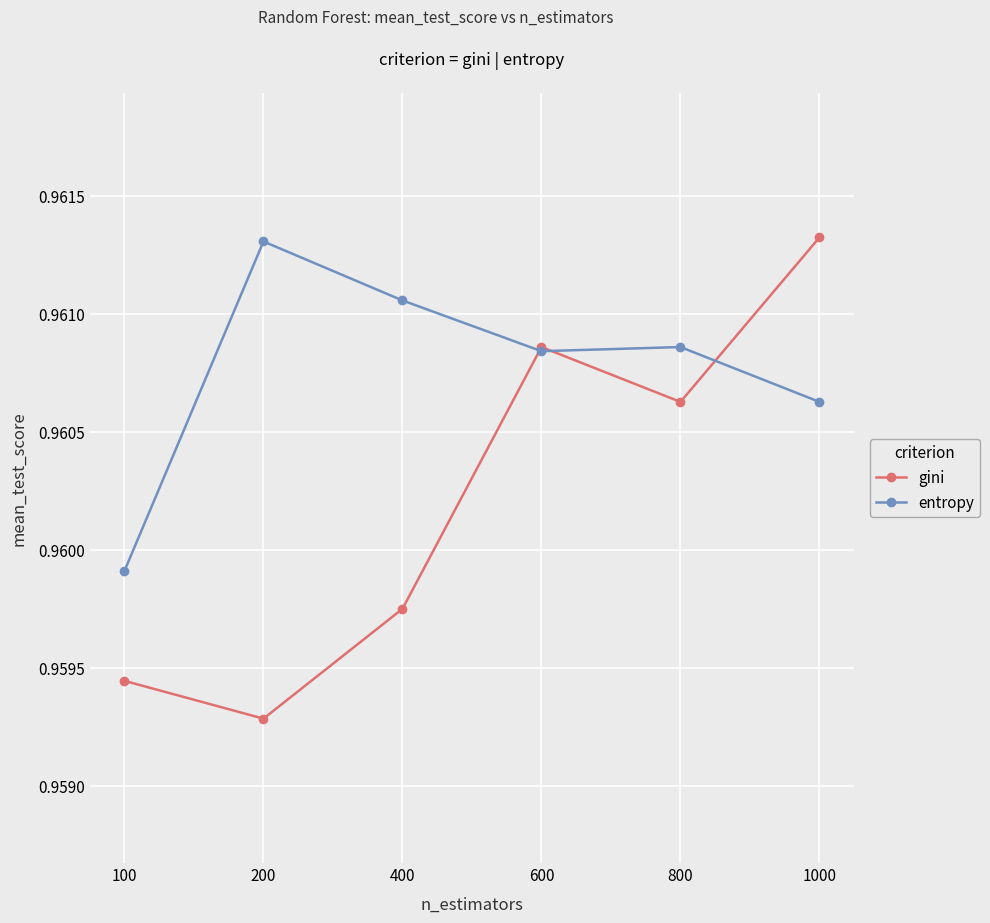

Does the chart display data point markers on the line(s)?

Yes